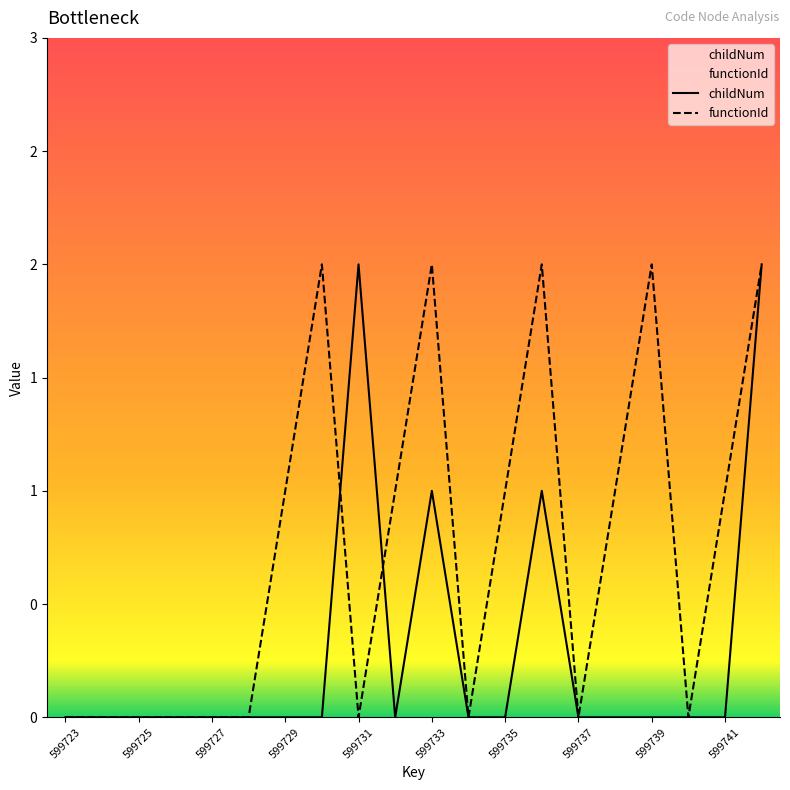

Reading left to right, list all the values displayed in this chart.

childNum: 0	0	0	0	0	0	0	0	2	0	1	0	0	1	0	0	0	0	0	2
functionId: 0	0	0	0	0	0	1	2	0	1	2	0	1	2	0	1	2	0	1	2